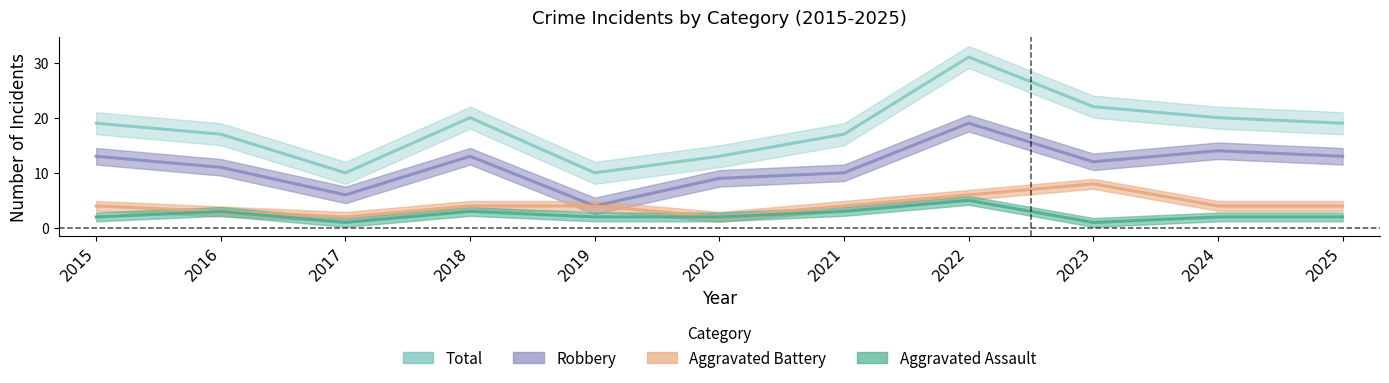

Is it true that Aggravated Assault equals 1 at 2024?

False